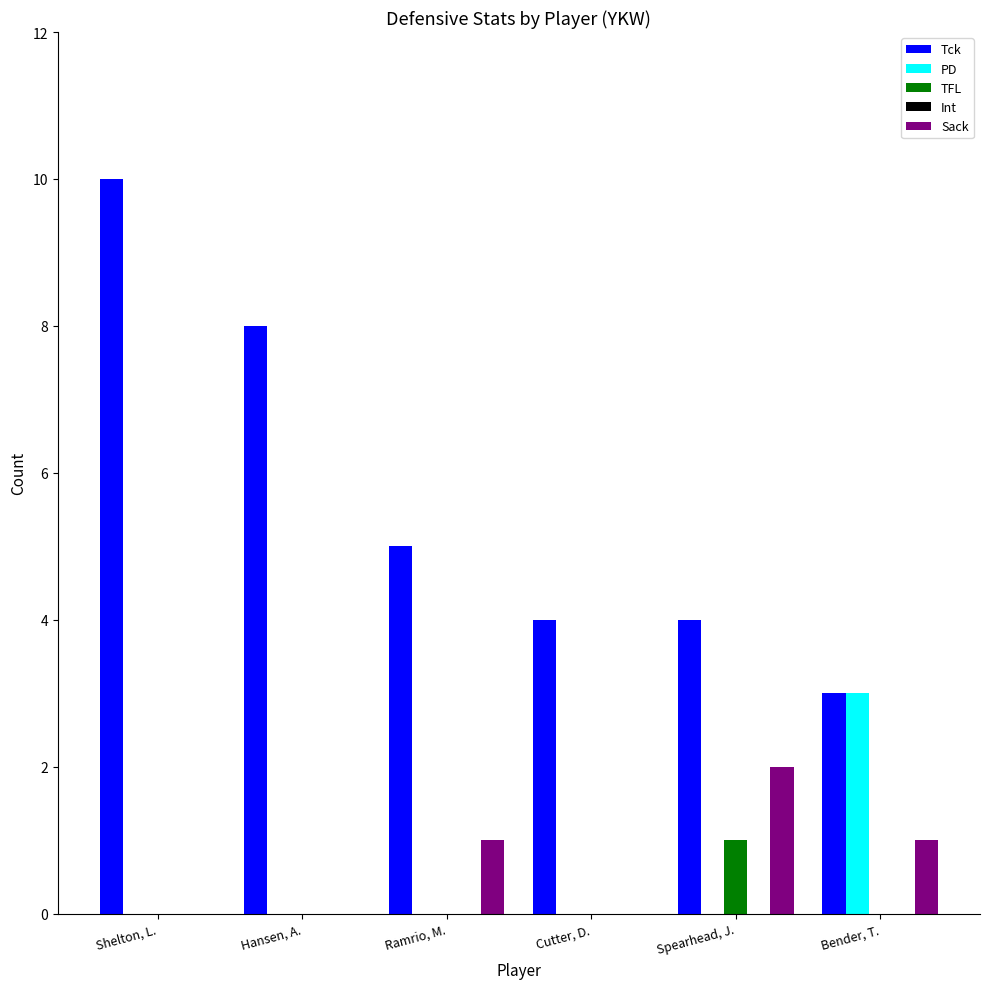

What value does the Tck series have at Hansen, A.?

8